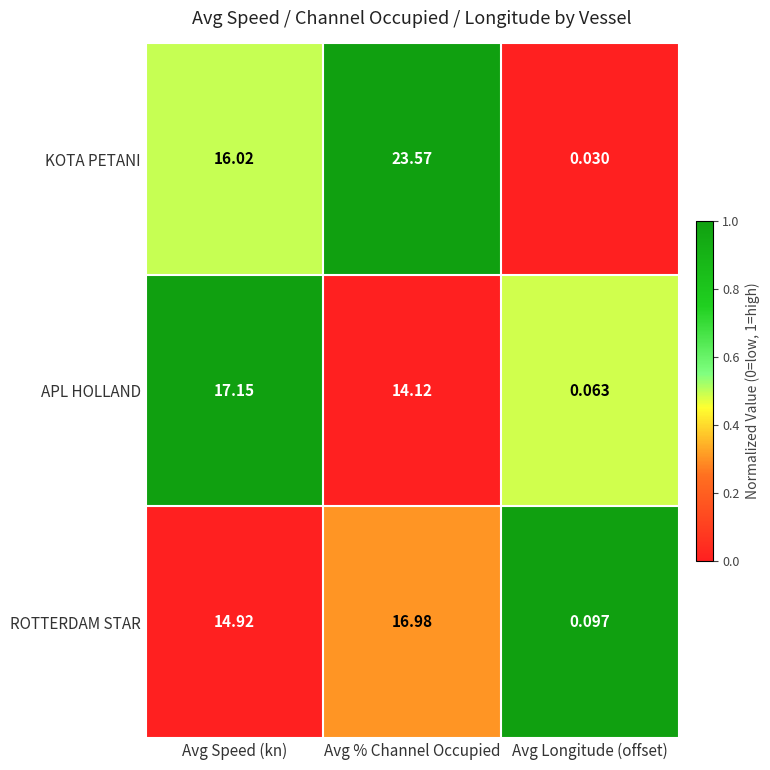

At which category is the sum across all series the highest?

Avg % Channel Occupied